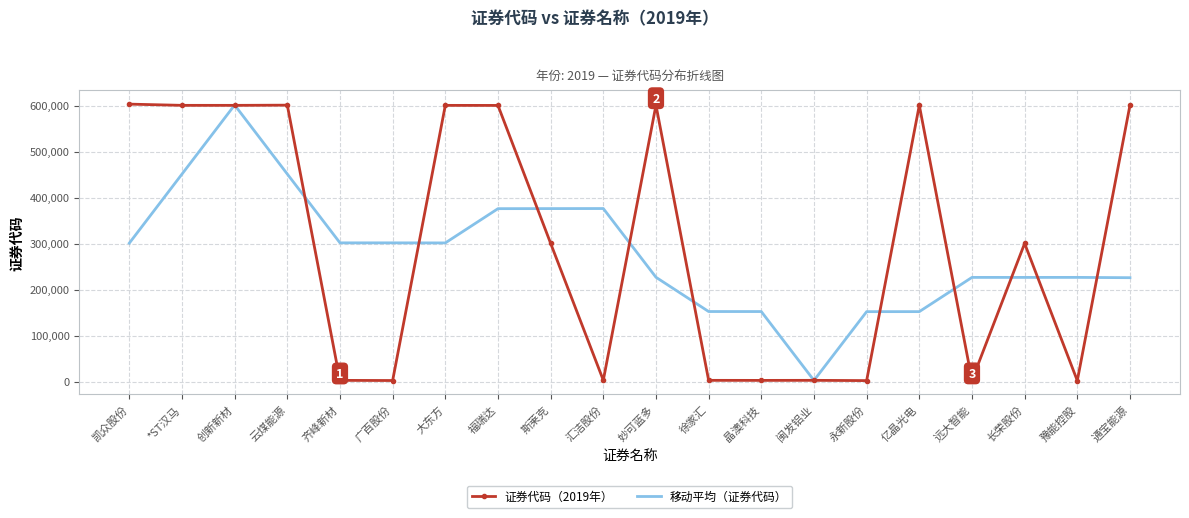

Which series changed the most between 凯众股份 and 长荣股份?

证券代码（2019年）